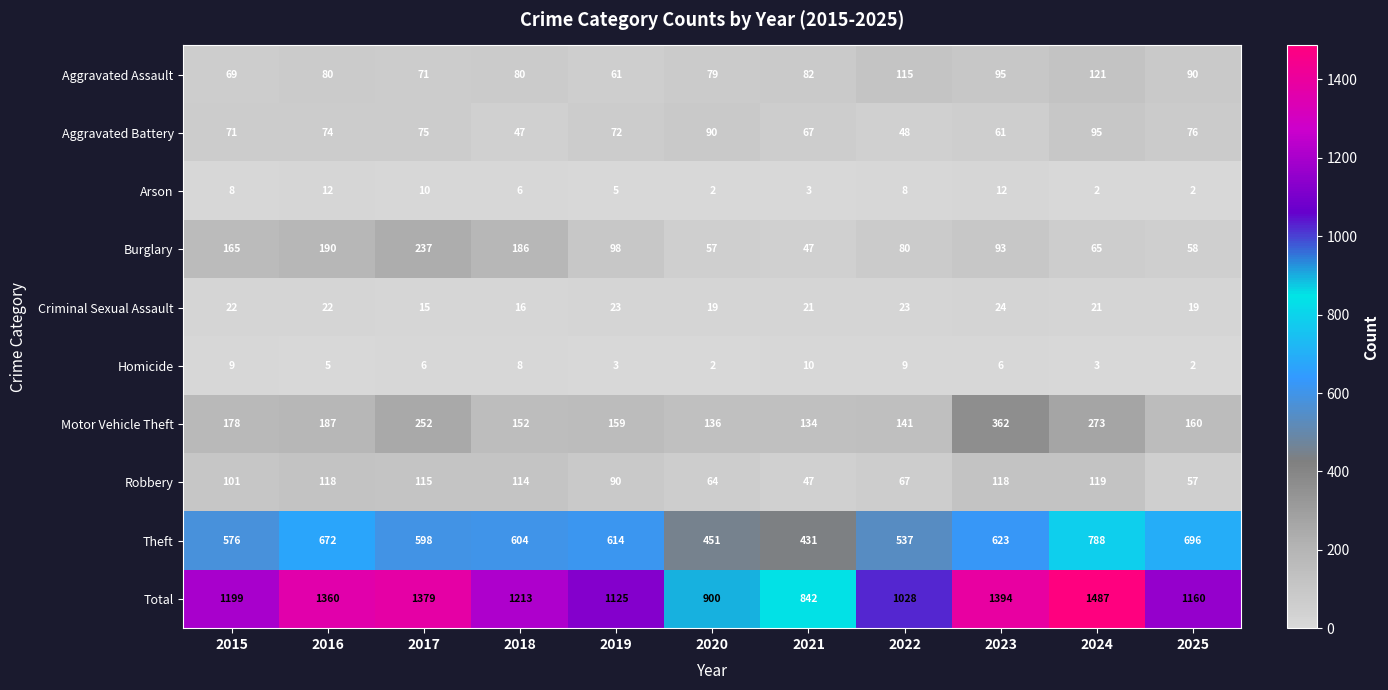

Is it true that Criminal Sexual Assault equals 21 at 2024?

True